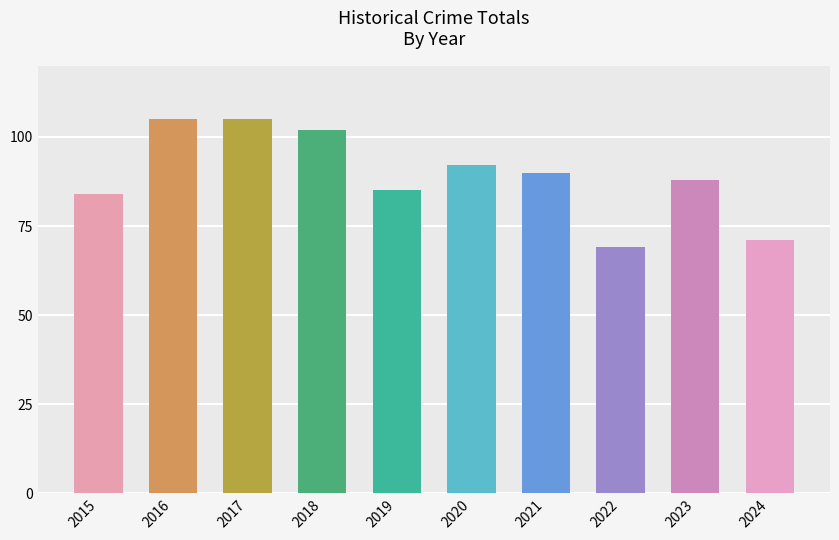

Which category has the lowest value across all series?

2022